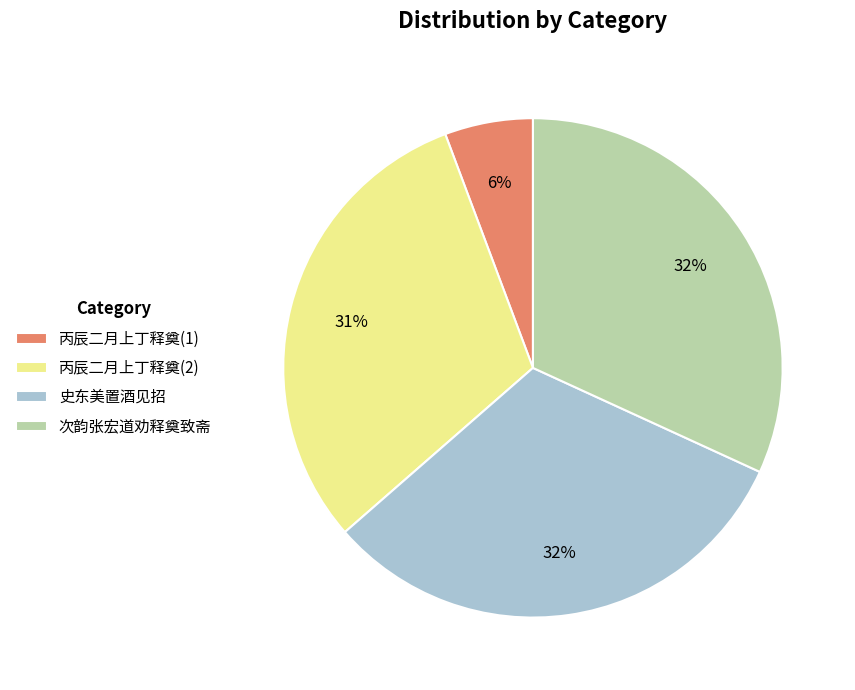

Which slice is the smallest?

丙辰二月上丁释奠(1)